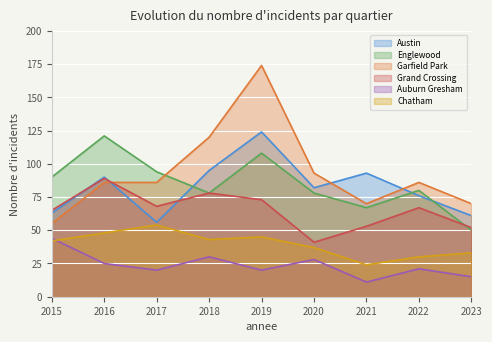

How many data points does each series have?

9